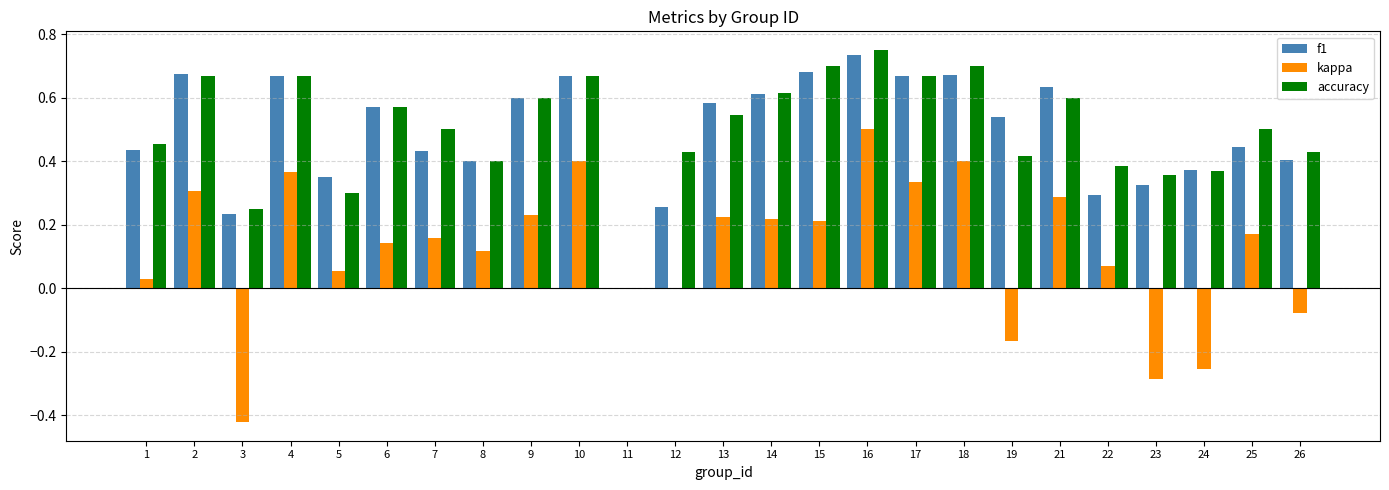

Between 3 and 21, which series saw the biggest shift?

kappa